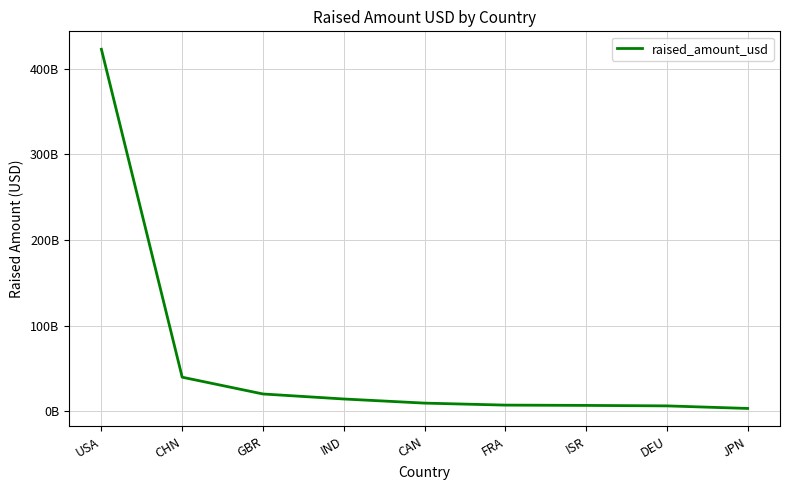

Is this an area chart (filled region under the line)?

No